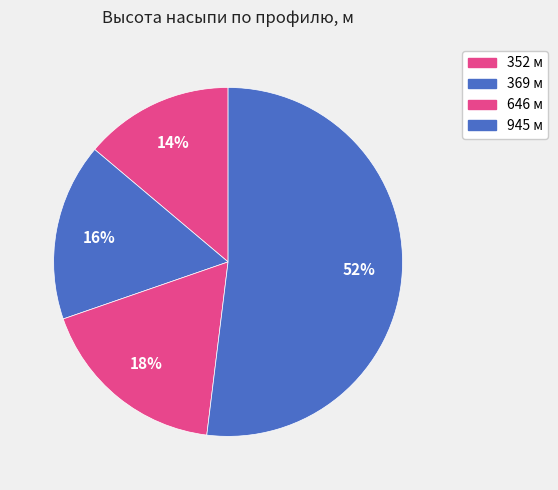

Count the number of slices in the pie.

4